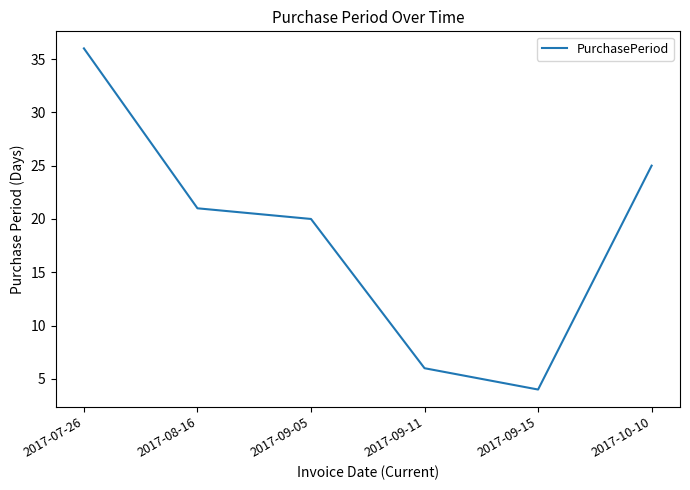

The value at 2017-07-26 is 50. True or false?

False